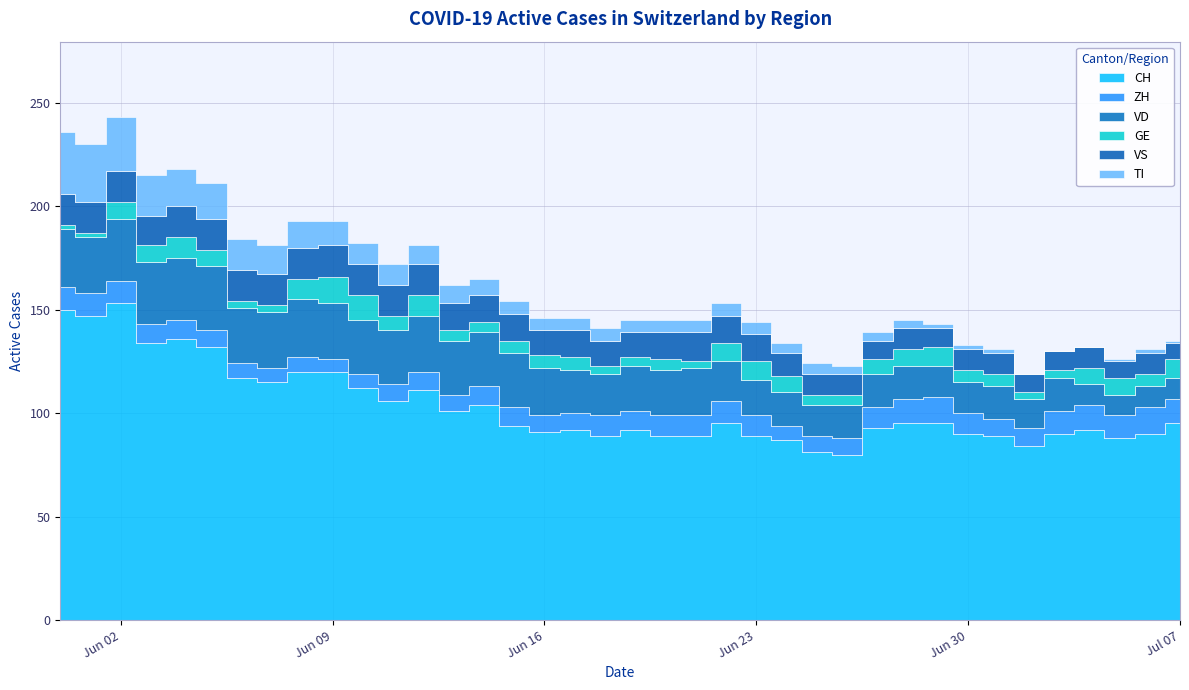

What is the label of the 28th point from the left?

2020-06-27